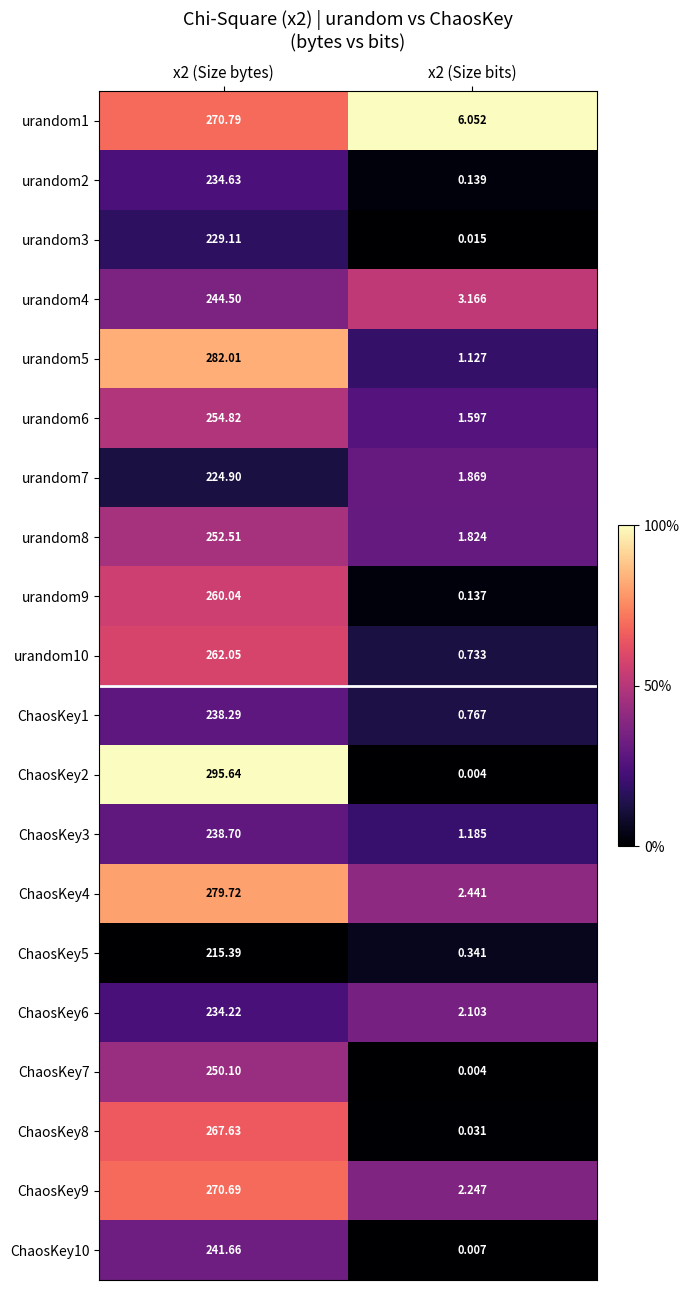

Is the value of urandom6 at x2 (Size bytes) greater than the value of ChaosKey10 at x2 (Size bits)?

Yes